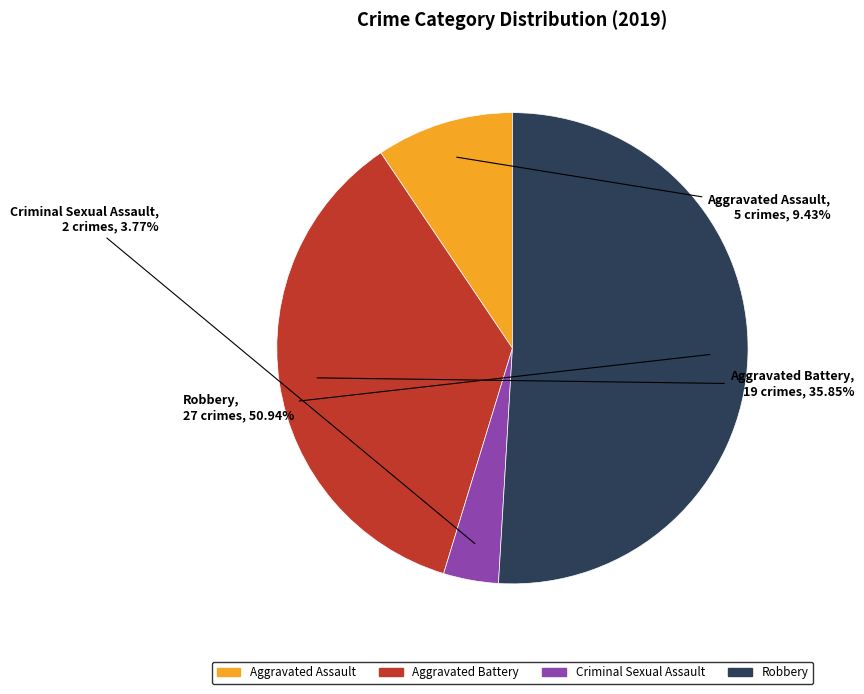

Is the sum of Robbery and Criminal Sexual Assault greater than half?

Yes